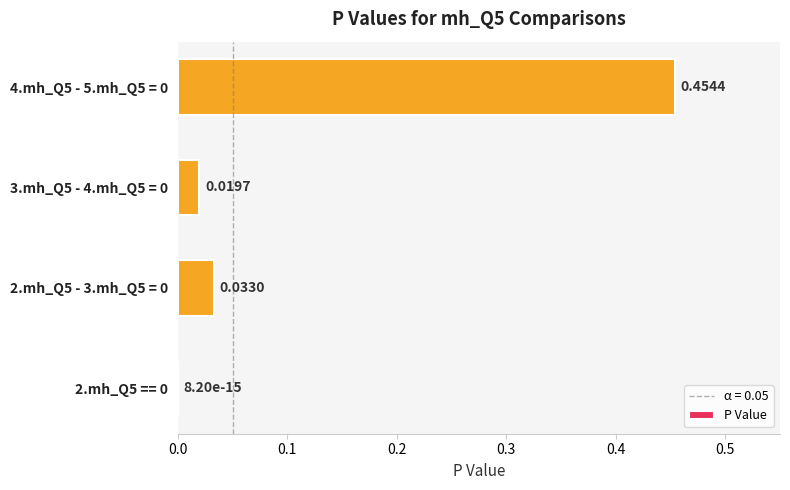

Does the chart contain stacked bars?

No